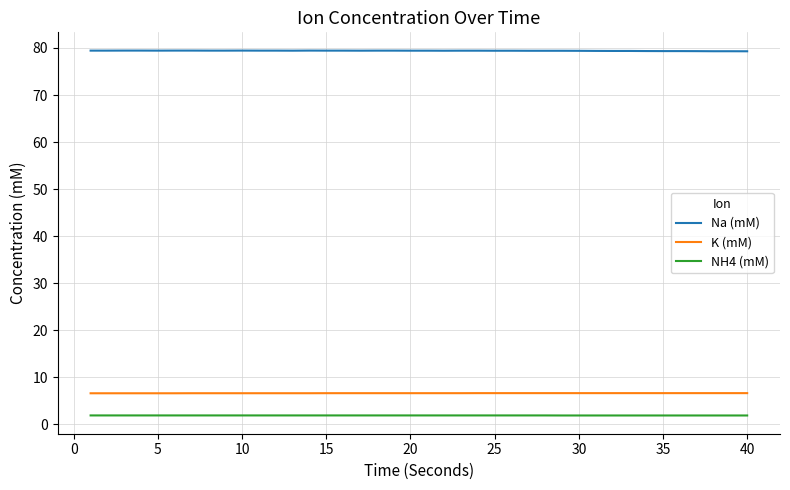

Which series has the largest total across all categories?

Na (mM)